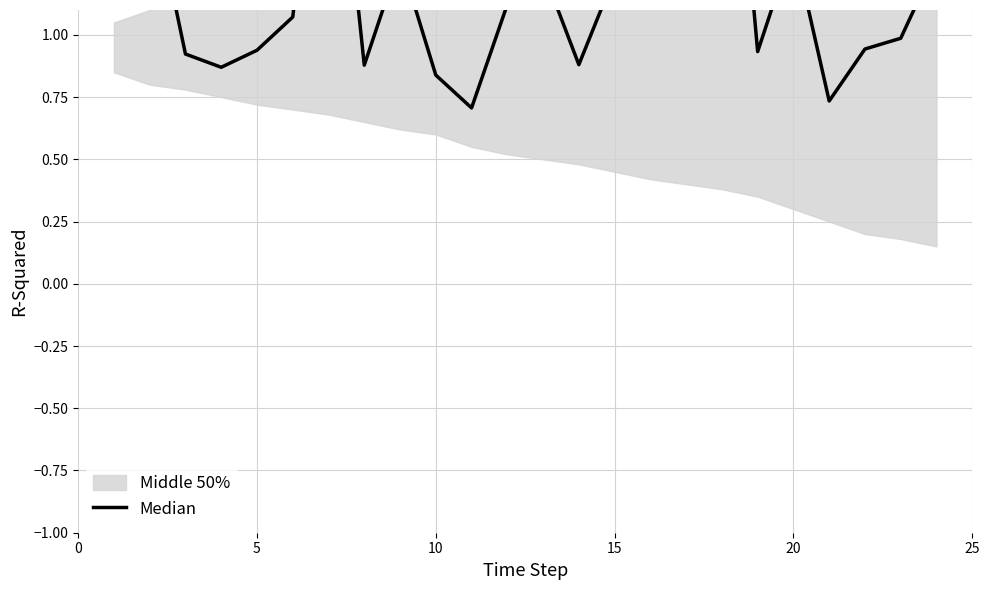

True or false: the data shows 0.4 at 15.

False